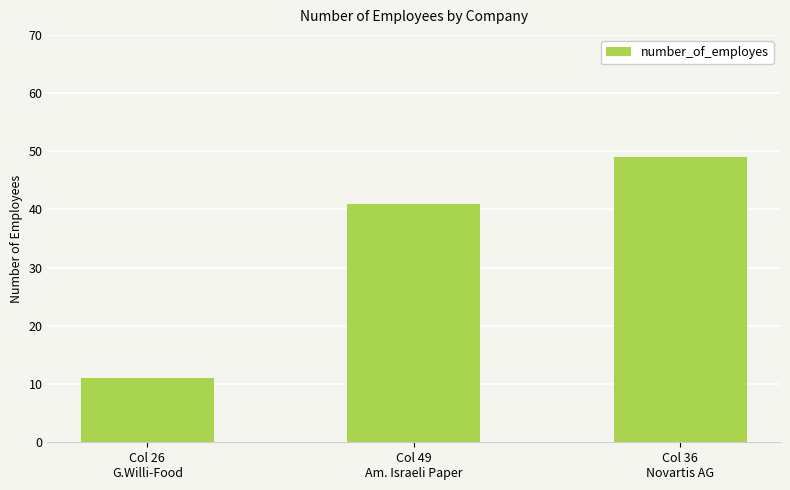

What is the label of the 2nd bar from the right?

Col 49
Am. Israeli Paper